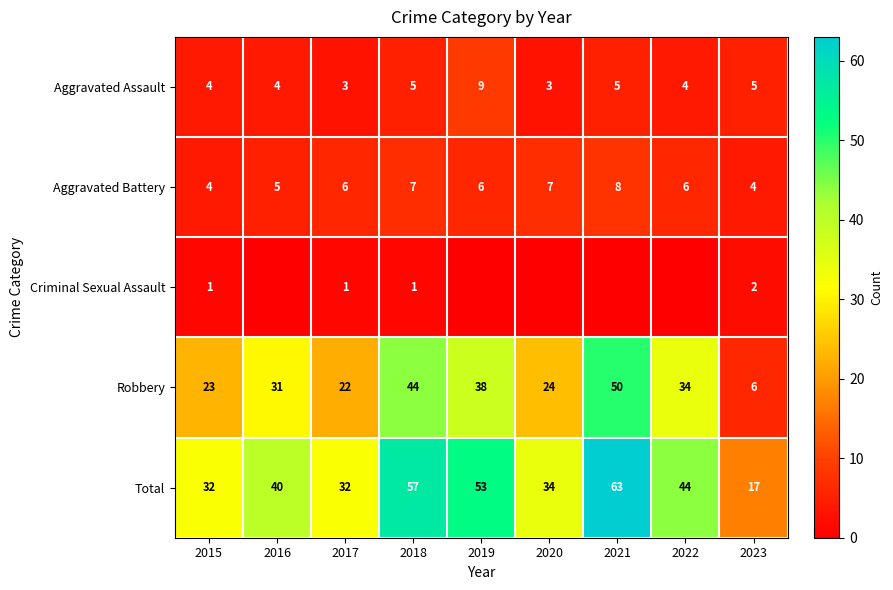

Is the value of Criminal Sexual Assault at 2018 greater than the value of Total at 2015?

No